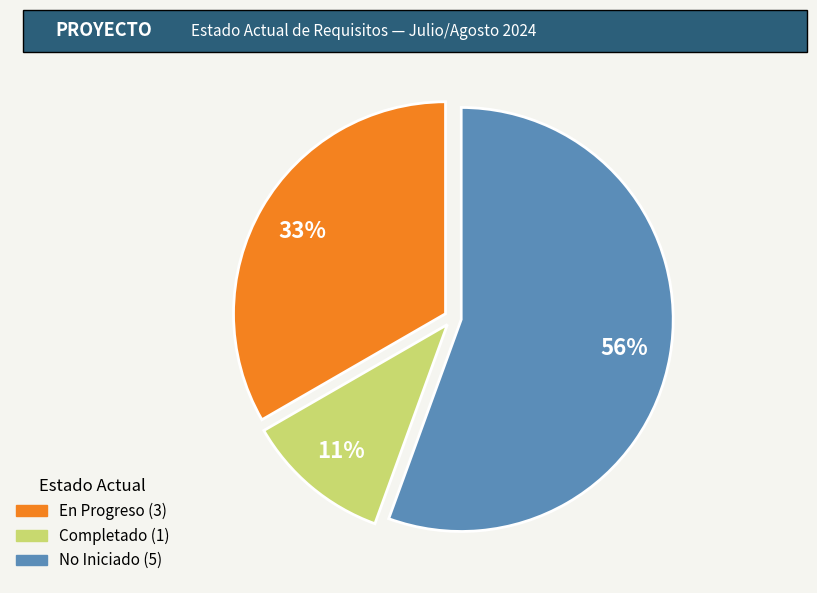

Is there any slice that represents more than half of the pie?

Yes